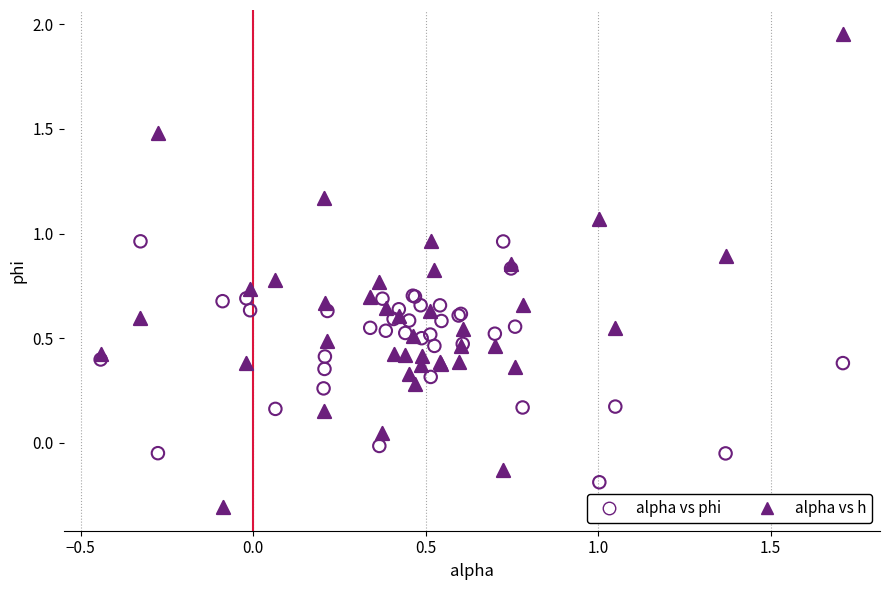

Which series has the largest Y range (max minus min)?

alpha vs h